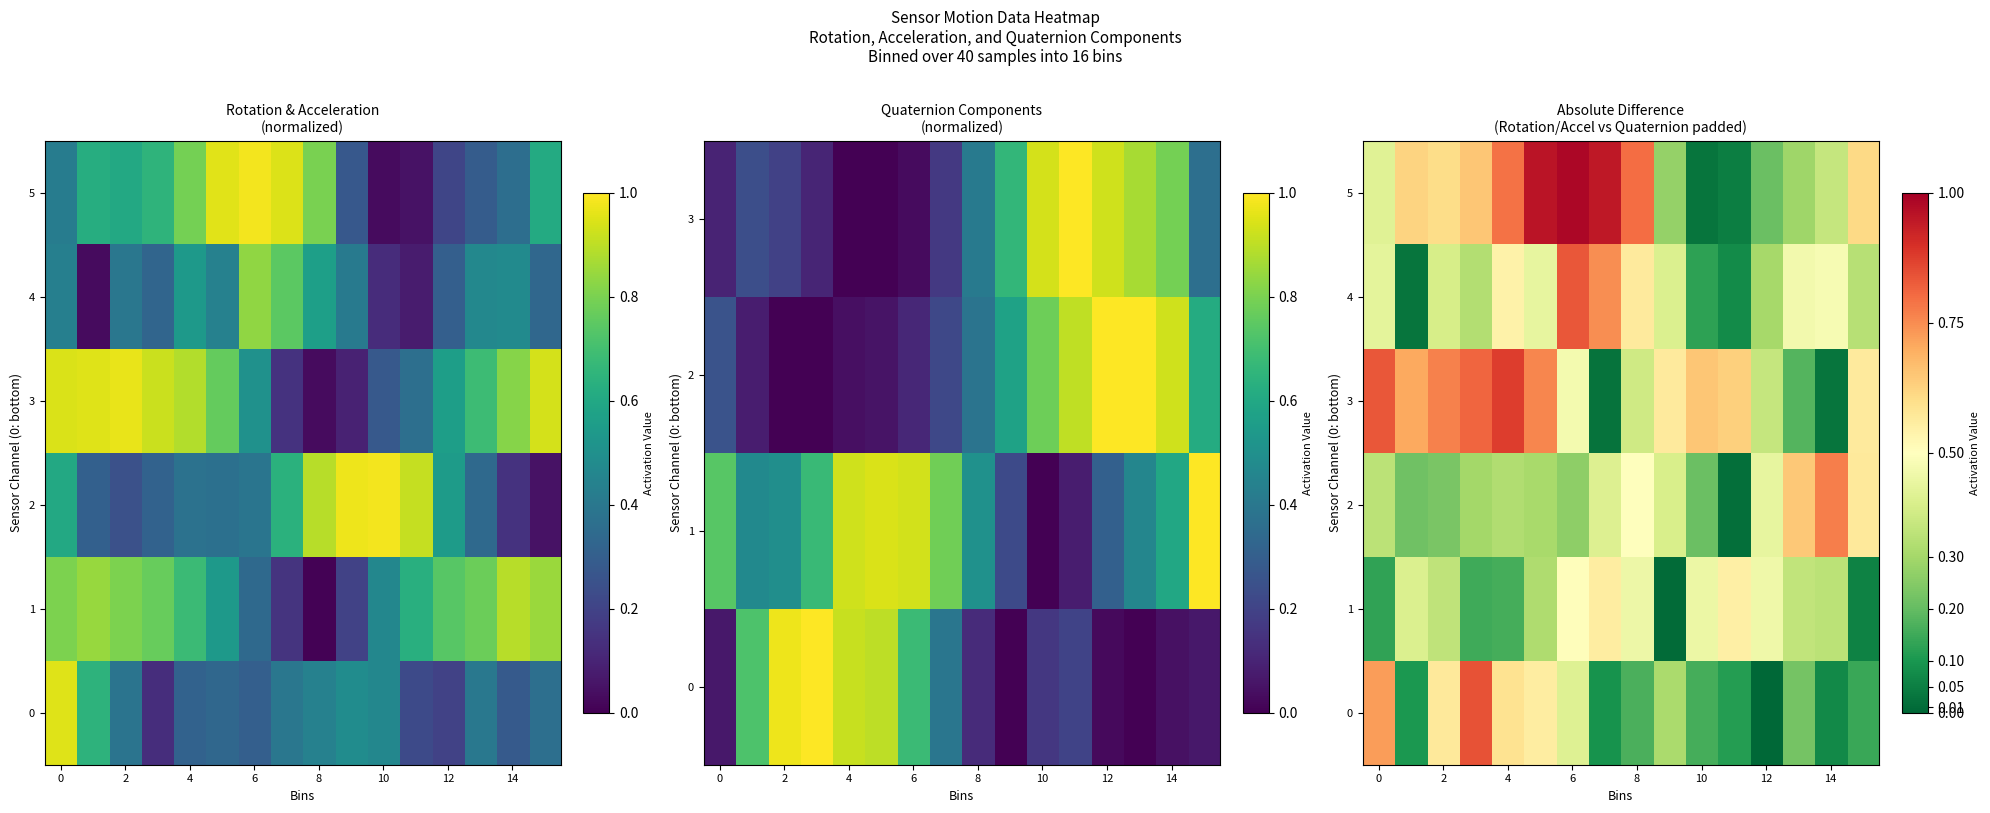

What is the sum of all 5 values?

8.6